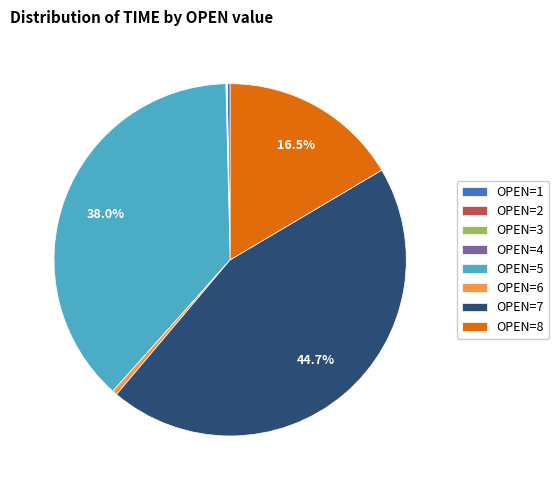

Is there any slice that represents more than half of the pie?

No